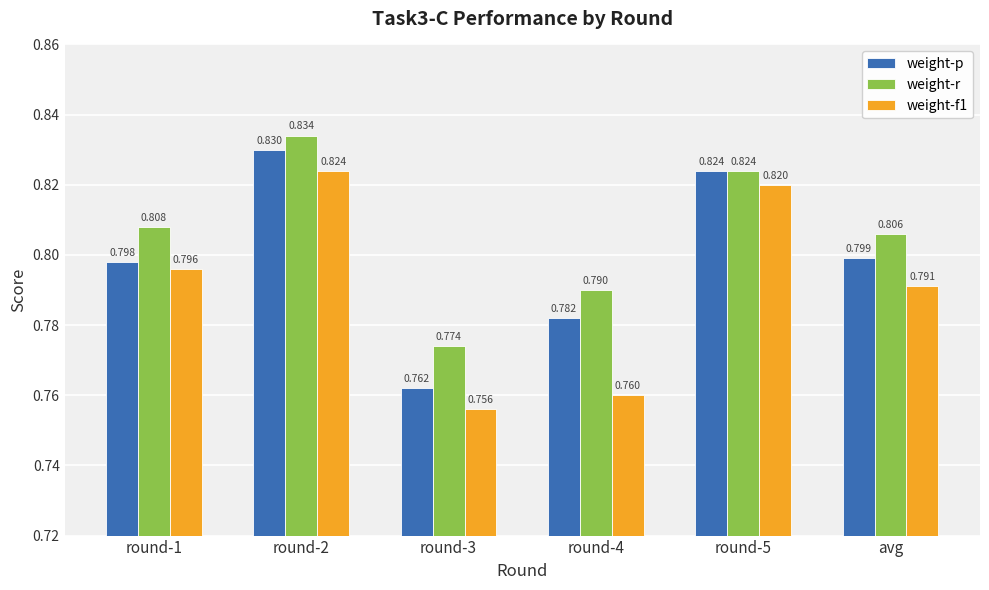

What is the total value across all series at round-5?

2.5